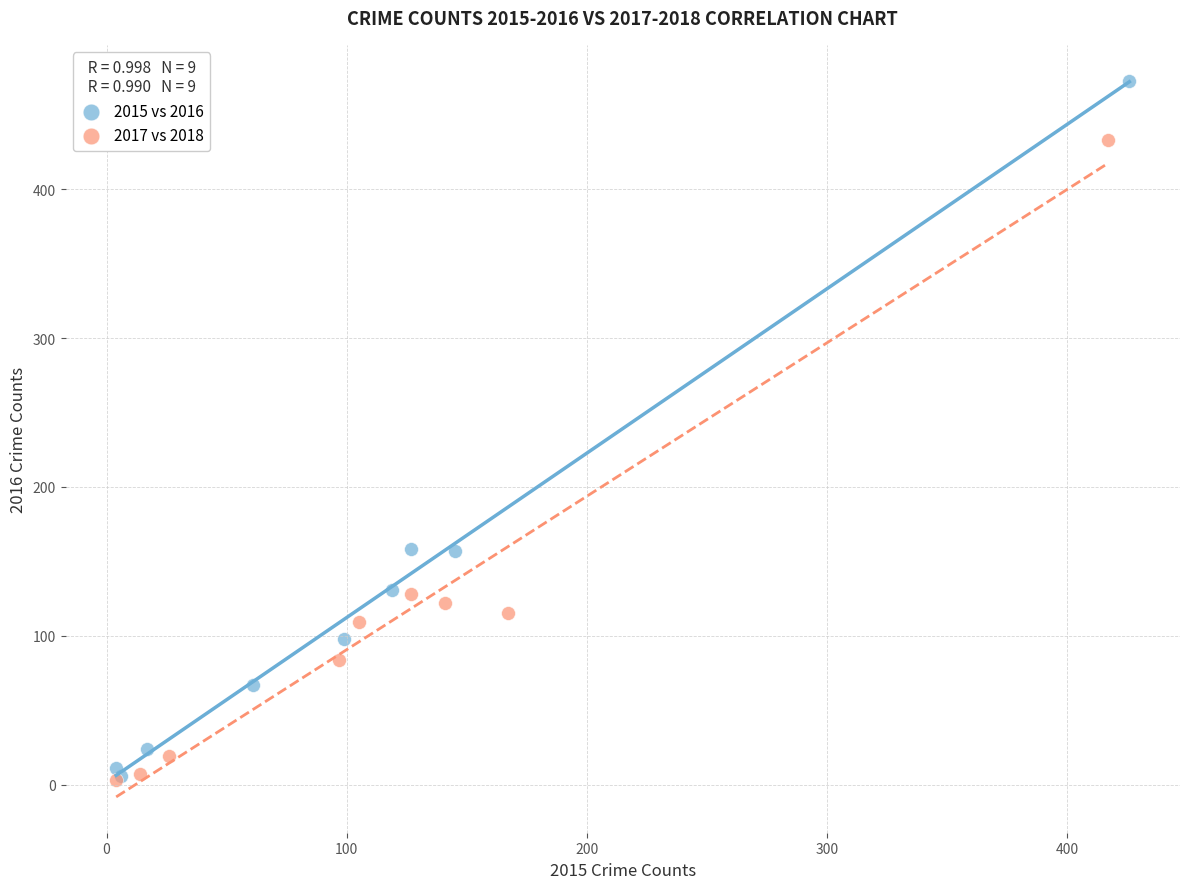

Which series has the widest spread of Y values?

2015 vs 2016